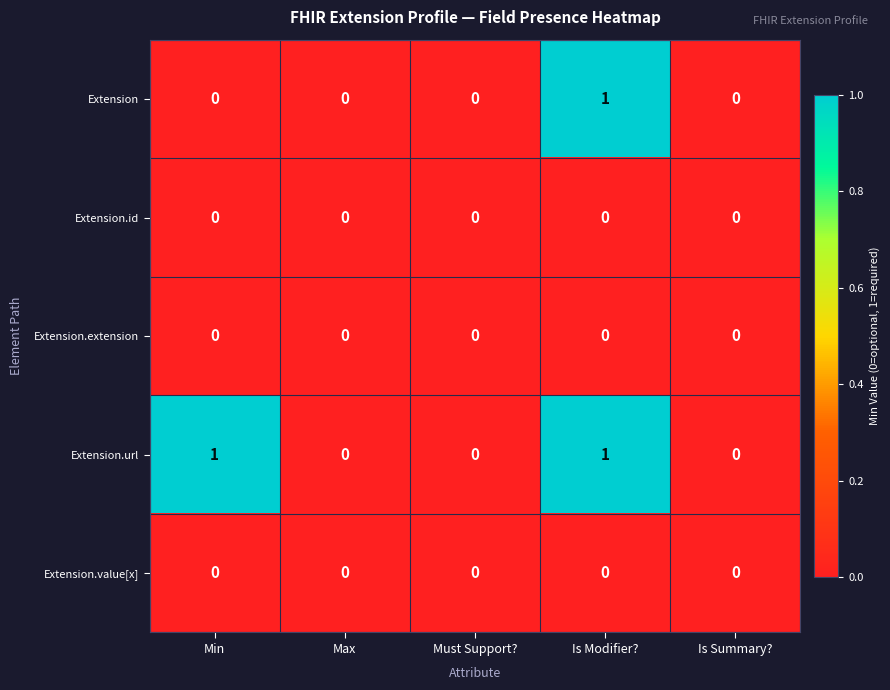

Count the Extension values in the range 0 to 1.

5